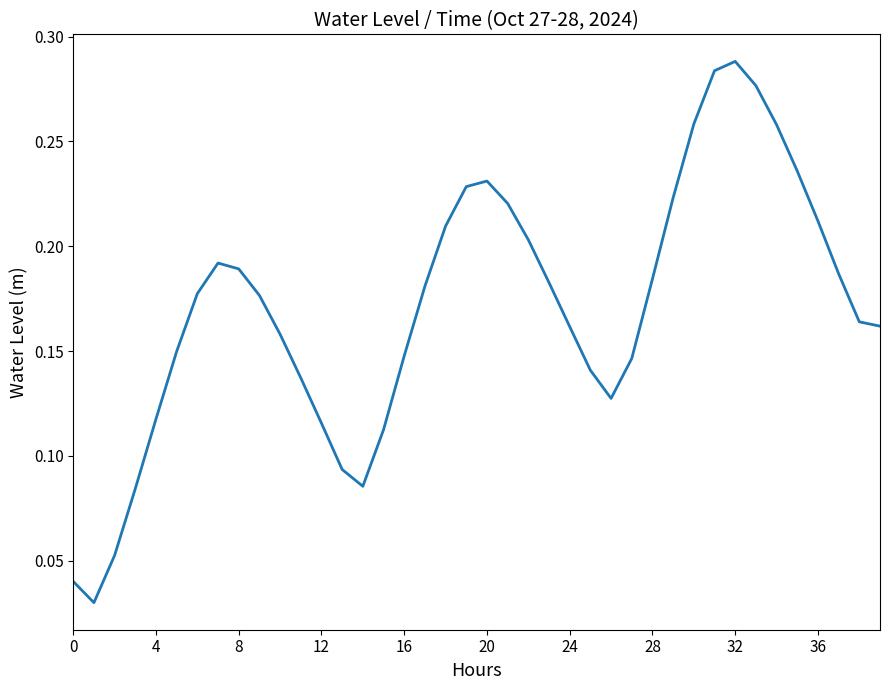

What is the label of the 28th point from the right?

12